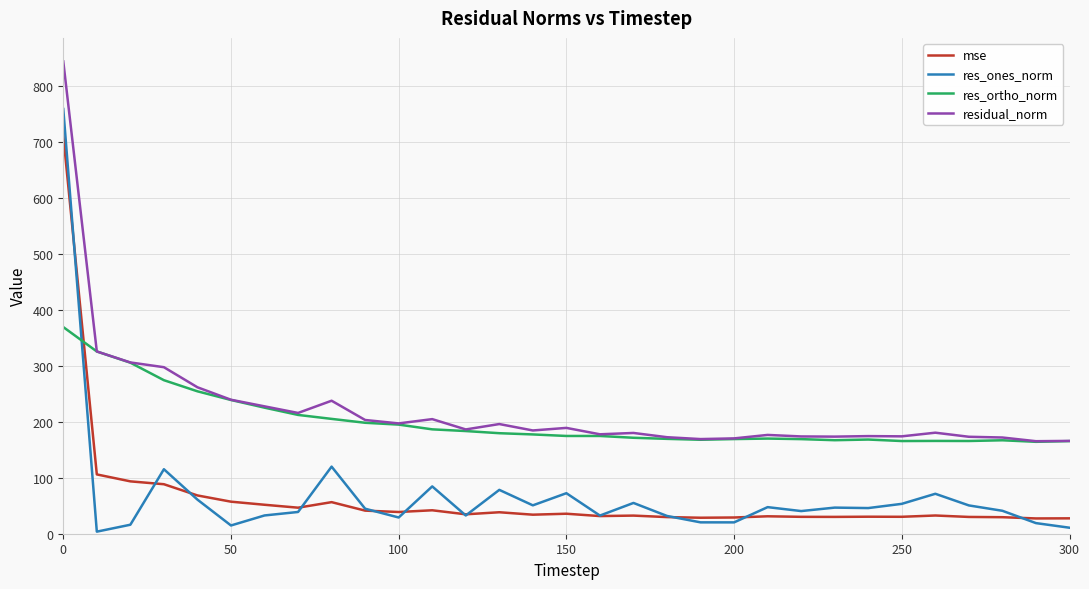

How many lines are shown in the chart?

4